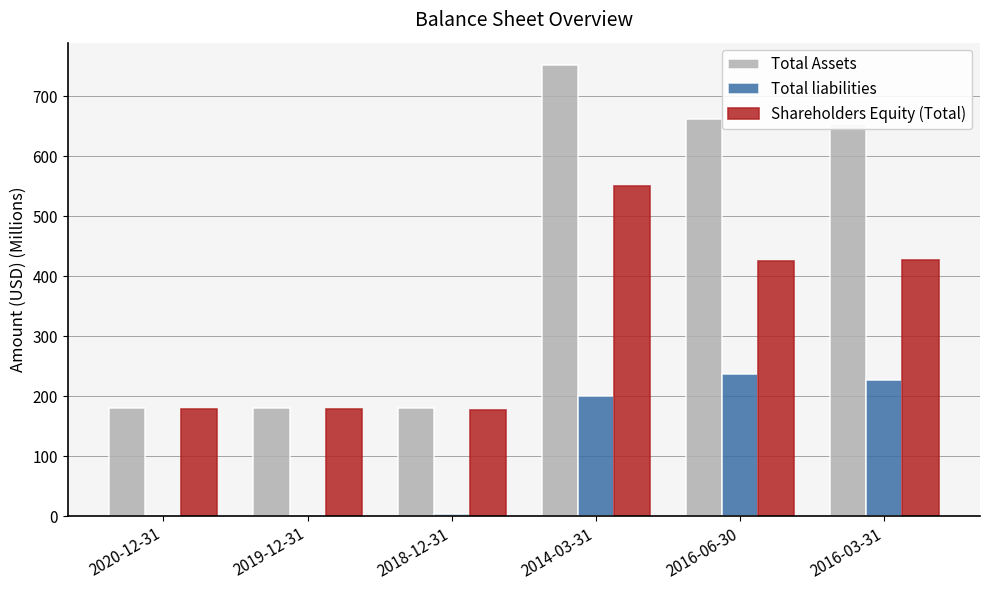

Is the value of Shareholders Equity (Total) at 2016-06-30 greater than the value of Total Assets at 2016-06-30?

No